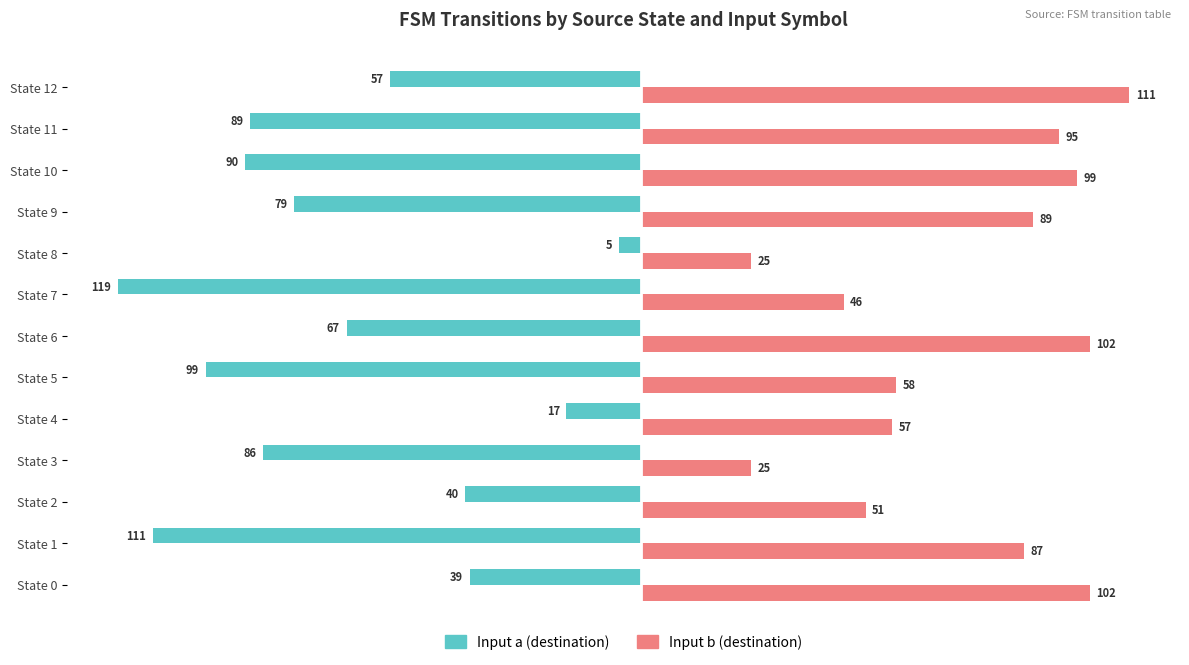

What is the difference between the highest and lowest values at State 5?

157